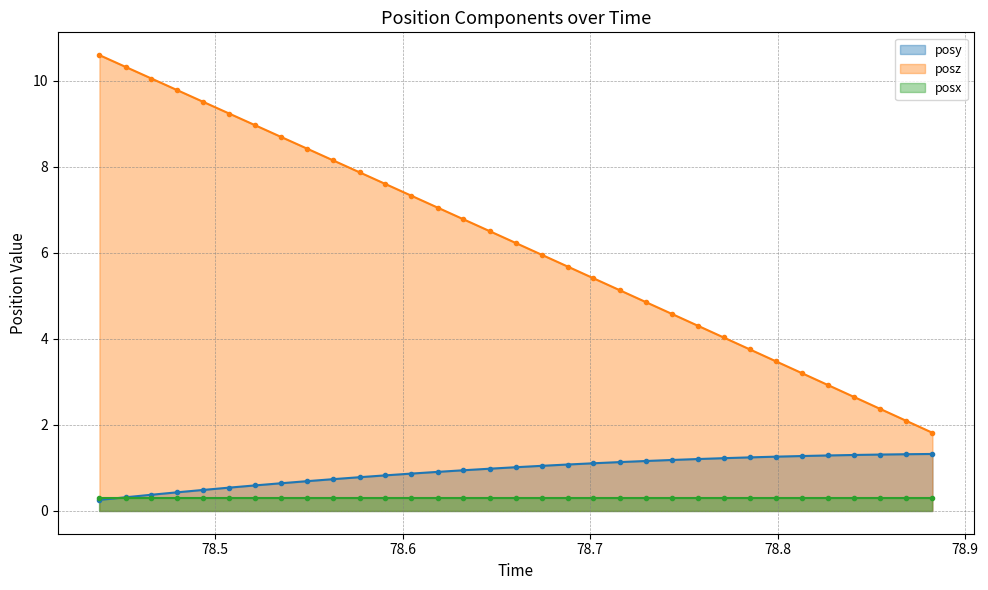

What is the lowest value of the posy series?

0.3